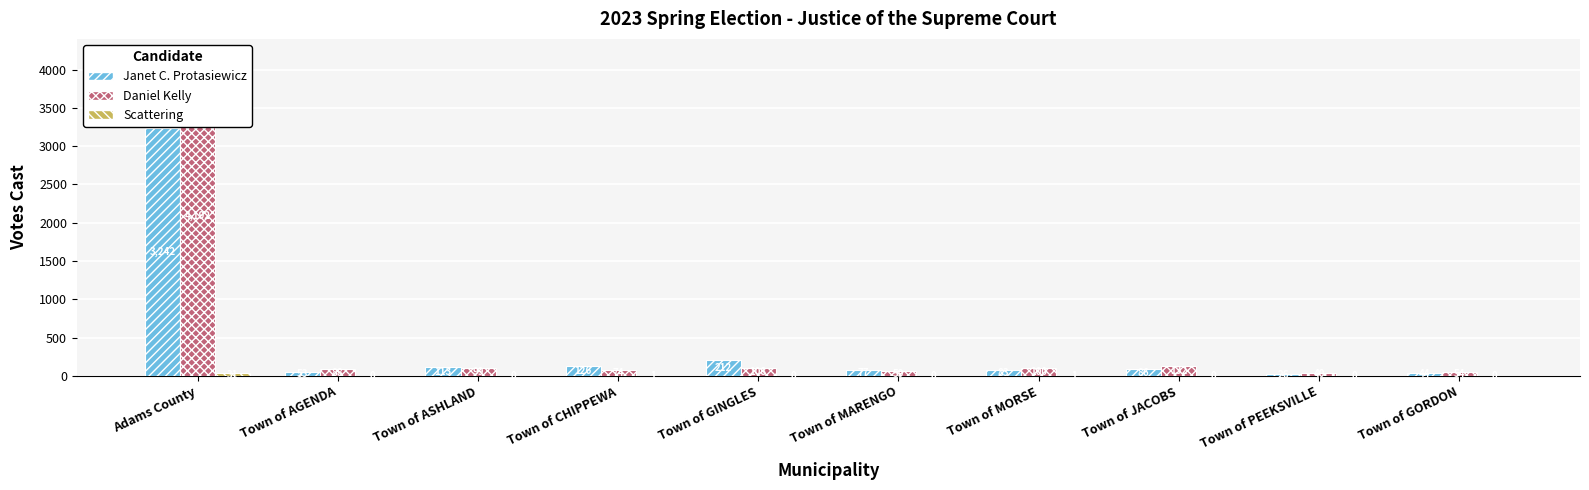

What is the label of the 2nd bar from the right?

Town of PEEKSVILLE